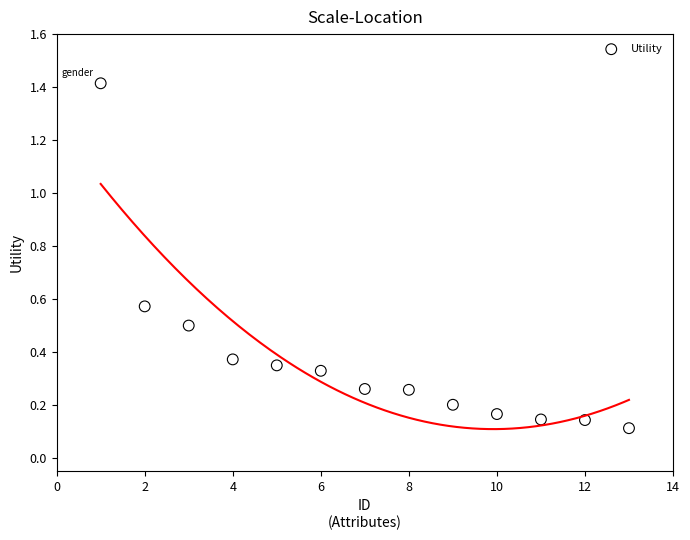

What is the range of Y values (max minus min)?

1.3